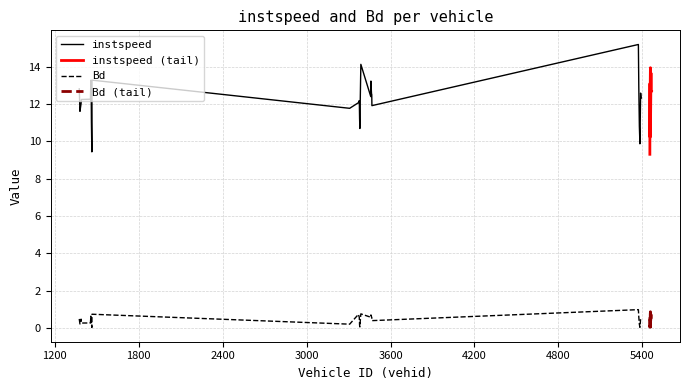

In Bd, how many points are lower than both neighbors (excluding endpoints)?

9